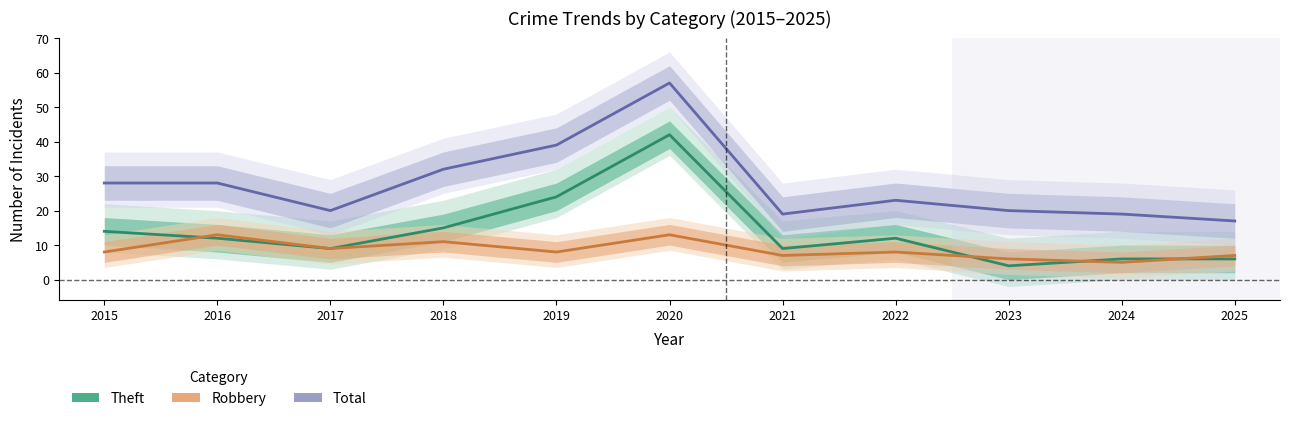

Reading right to left, transcribe all the data shown in this chart.

Theft: 2025=6	2024=6	2023=4	2022=12	2021=9	2020=42	2019=24	2018=15	2017=9	2016=12	2015=14
Robbery: 2025=7	2024=5	2023=6	2022=8	2021=7	2020=13	2019=8	2018=11	2017=9	2016=13	2015=8
Total: 2025=17	2024=19	2023=20	2022=23	2021=19	2020=57	2019=39	2018=32	2017=20	2016=28	2015=28